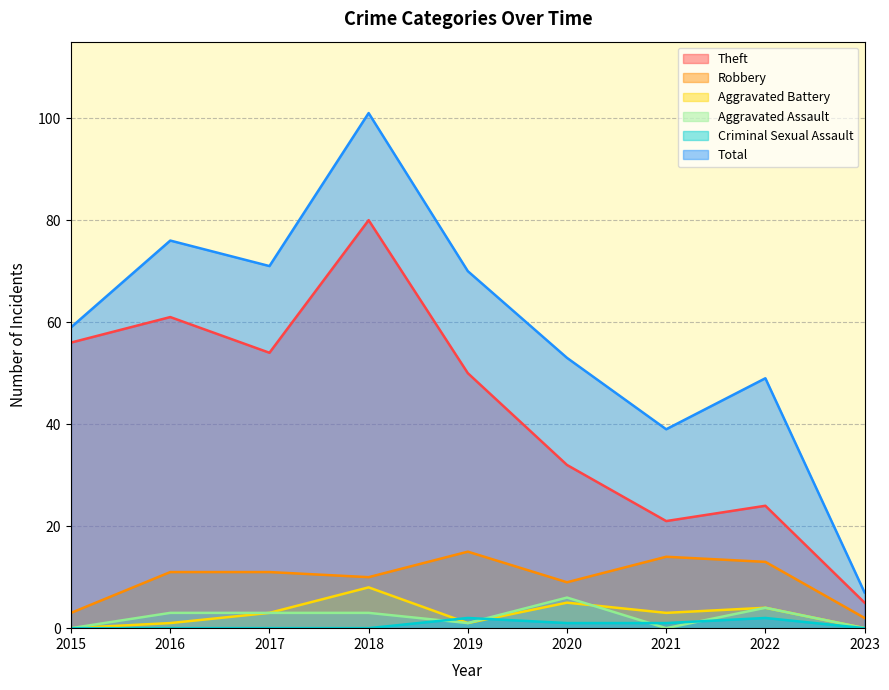

Reading right to left, list all the values displayed in this chart.

Theft: 2023=5	2022=24	2021=21	2020=32	2019=50	2018=80	2017=54	2016=61	2015=56
Robbery: 2023=2	2022=13	2021=14	2020=9	2019=15	2018=10	2017=11	2016=11	2015=3
Aggravated Battery: 2023=0	2022=4	2021=3	2020=5	2019=1	2018=8	2017=3	2016=1	2015=0
Aggravated Assault: 2023=0	2022=4	2021=0	2020=6	2019=1	2018=3	2017=3	2016=3	2015=0
Criminal Sexual Assault: 2023=0	2022=2	2021=1	2020=1	2019=2	2018=0	2017=0	2016=0	2015=0
Total: 2023=7	2022=49	2021=39	2020=53	2019=70	2018=101	2017=71	2016=76	2015=59